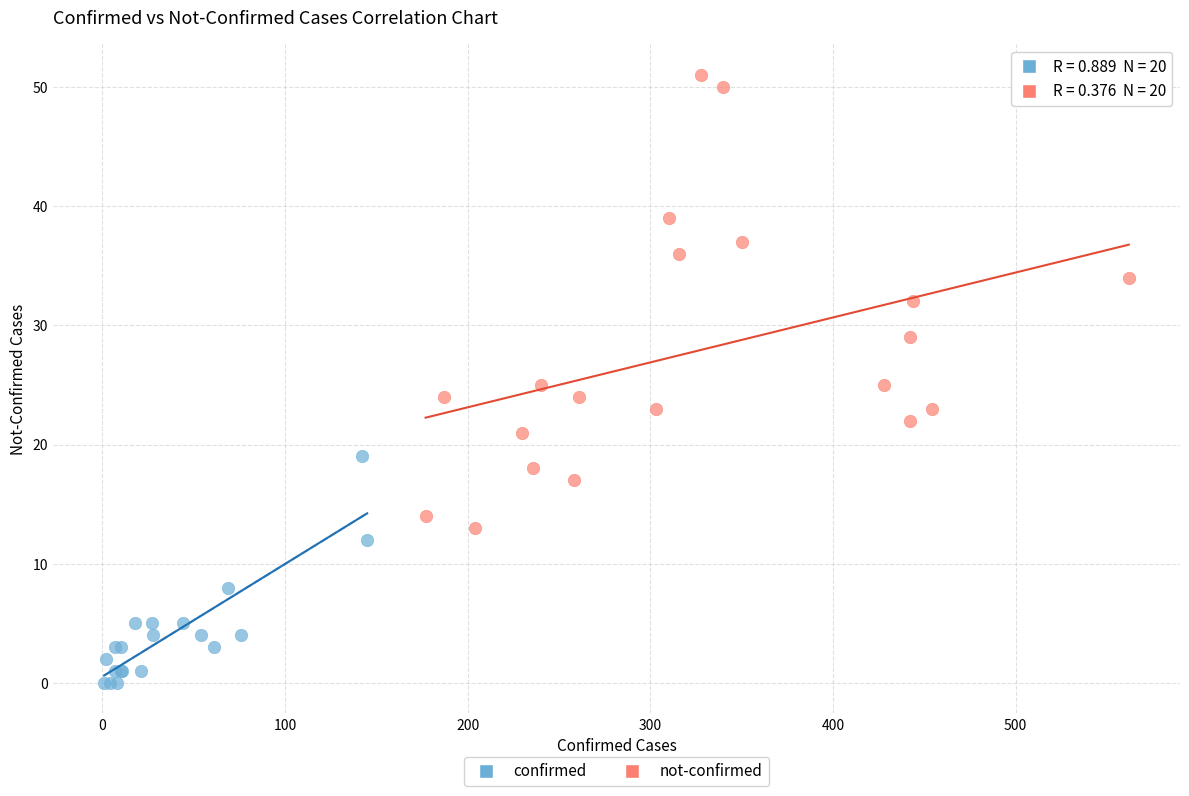

Which series reaches the maximum Y coordinate?

not-confirmed